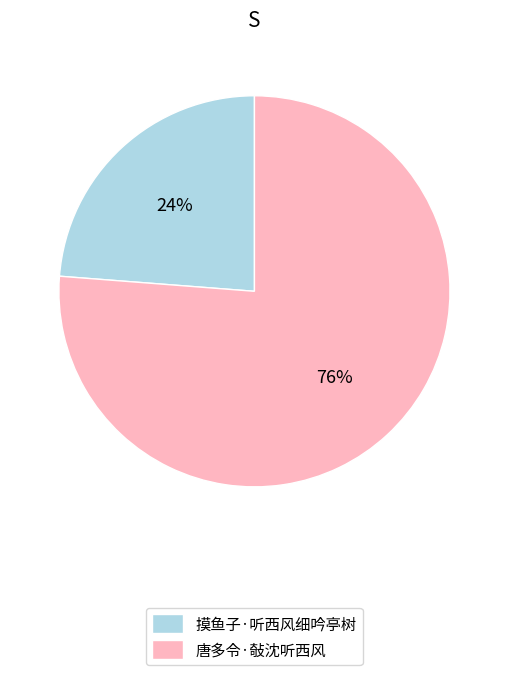

What percentage is the 唐多令·敧沈听西风 slice, to the nearest percent?

76%